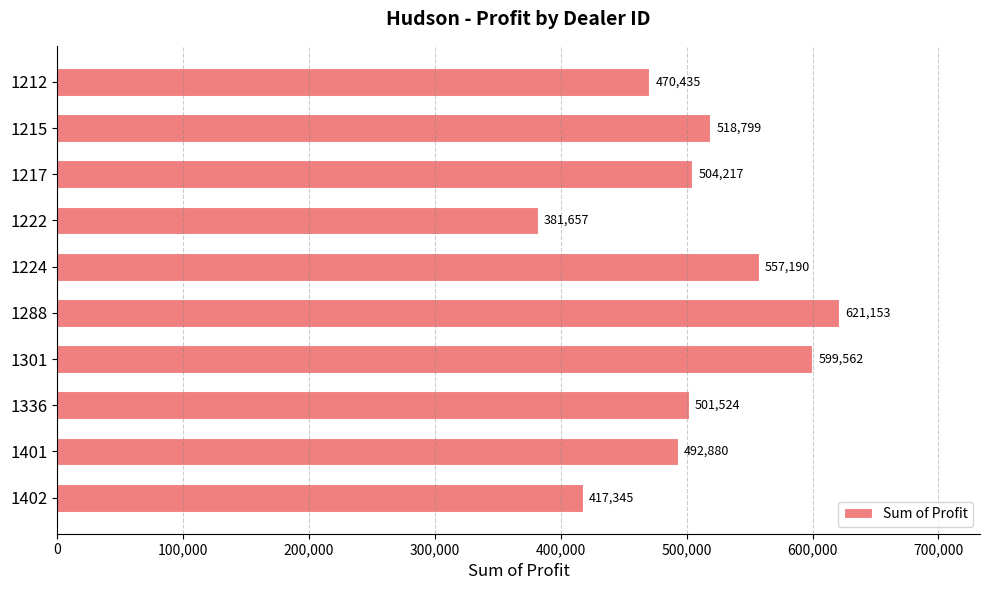

The chart shows a value of 501524.0 at 1336. True or false?

True